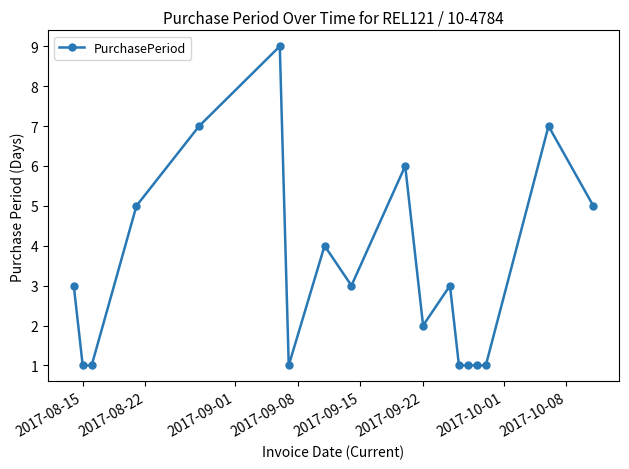

True or false: the data has more than 2 interior local peaks.

True